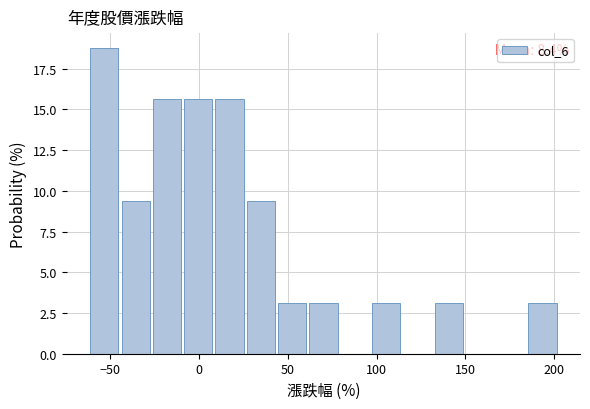

Around what value on the x-axis is the tallest bar? Give the approximate position of its centre, as read against the axis.

-55